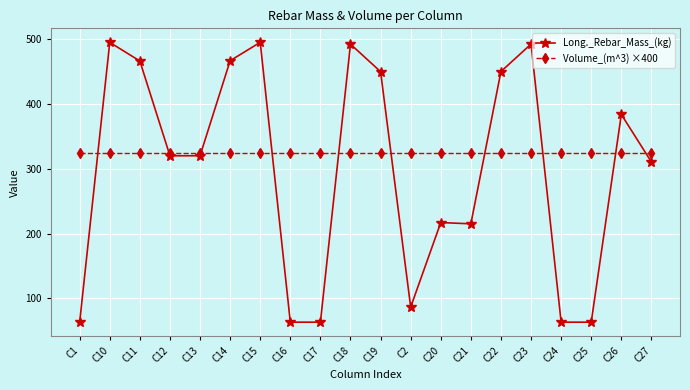

Does the chart have visible grid lines?

Yes